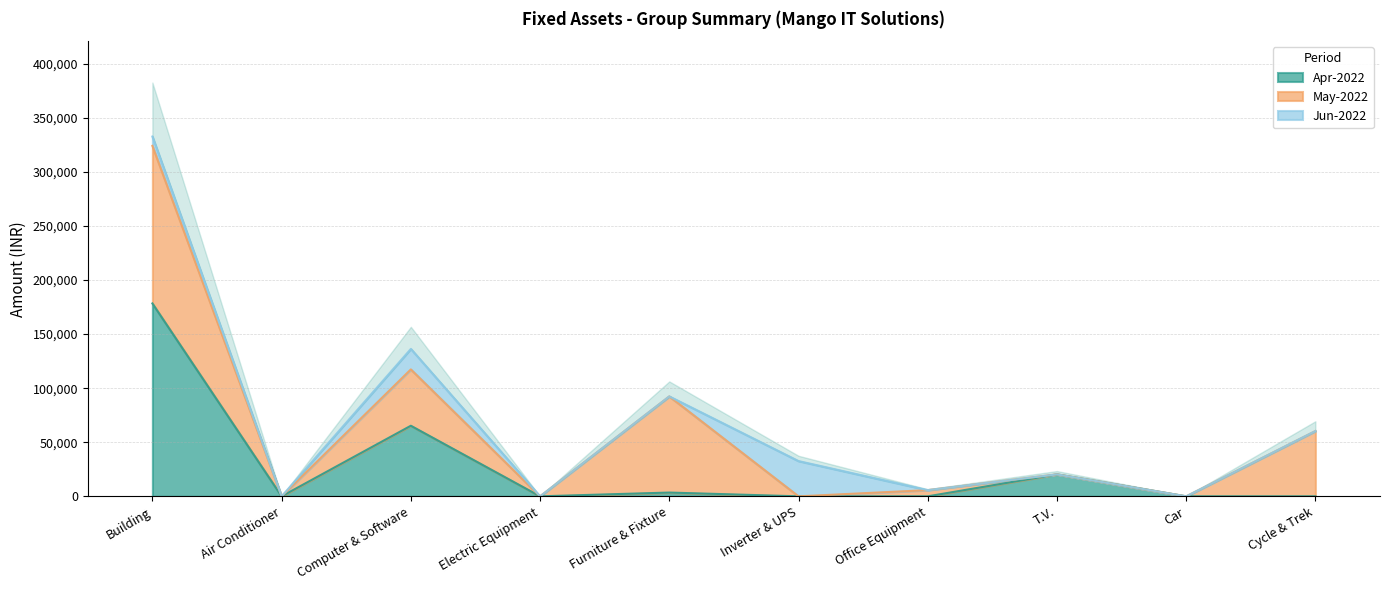

Is the value of Apr-2022 at Building greater than the value of Jun-2022 at T.V.?

Yes